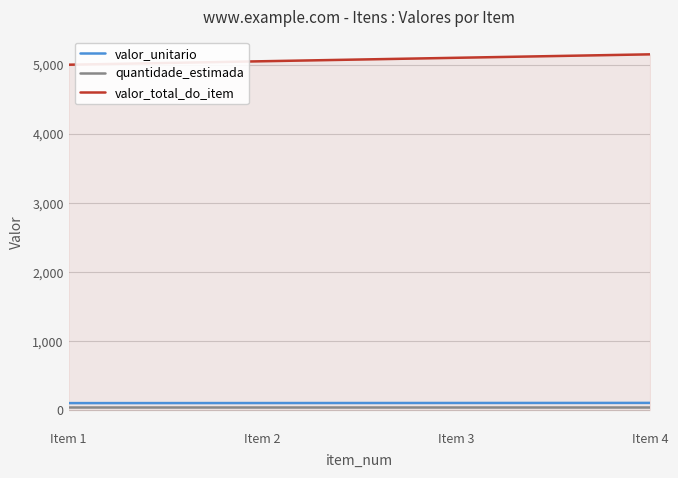

What is the greatest value displayed?

5150